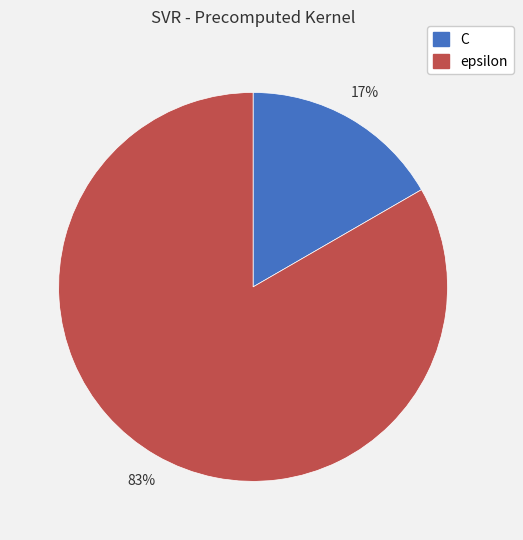

What is the ratio of the value at C to the value at epsilon?

0.2